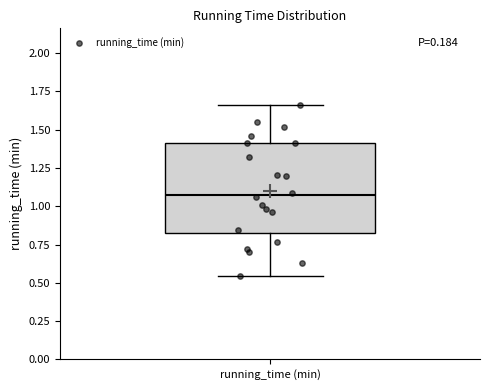

Where is the lower edge of the box for running_time (min) on the y-axis? The values are not printed on the chart, so give them approximately, as read against the axis.

0.80